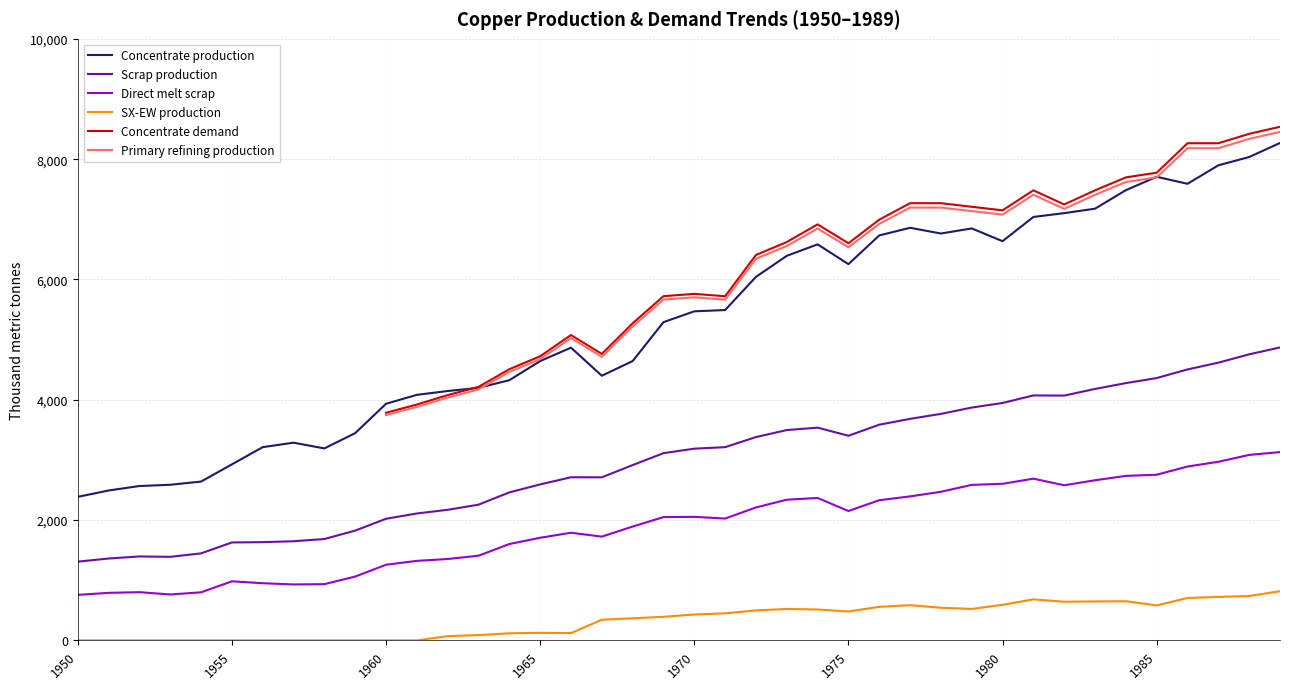

In SX-EW production, how many points are lower than both neighbors (excluding endpoints)?

5